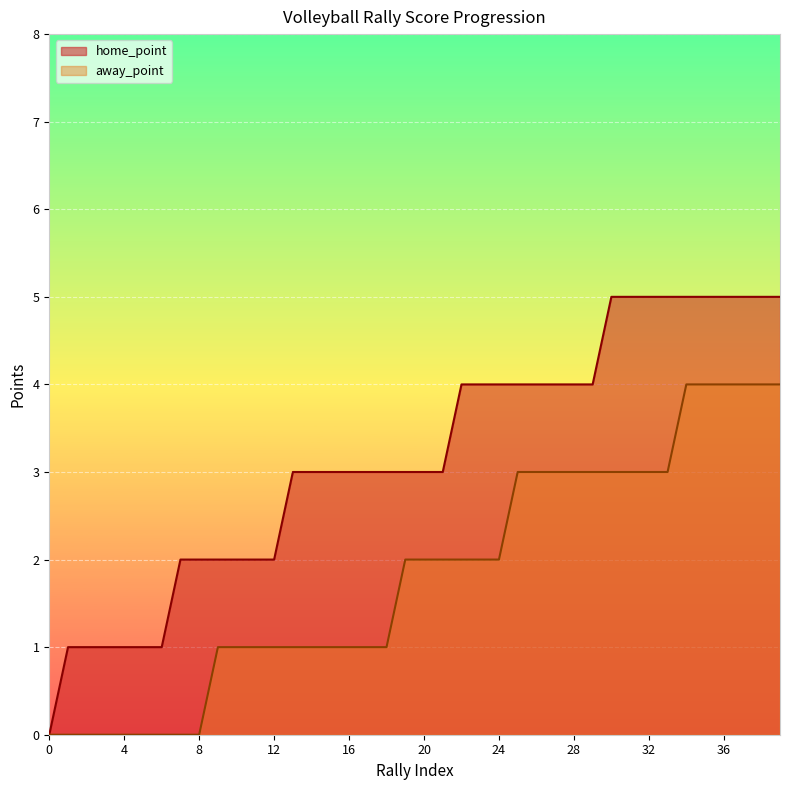

At how many categories does at least one series exceed 0?

39